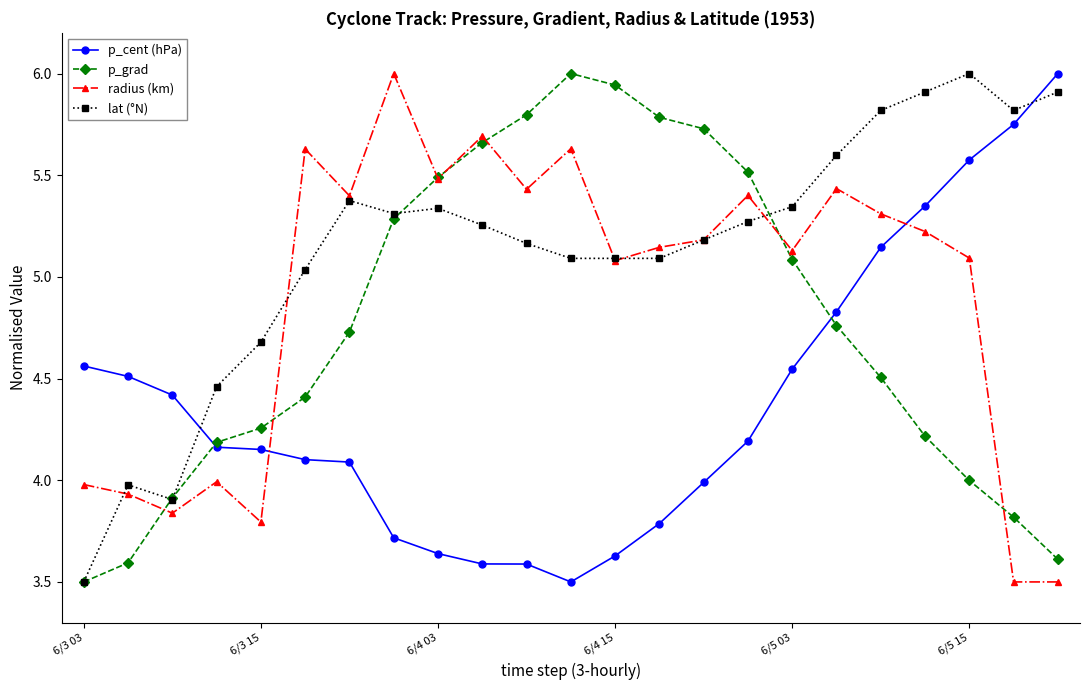

What is the minimum value for radius (km)?

3.5